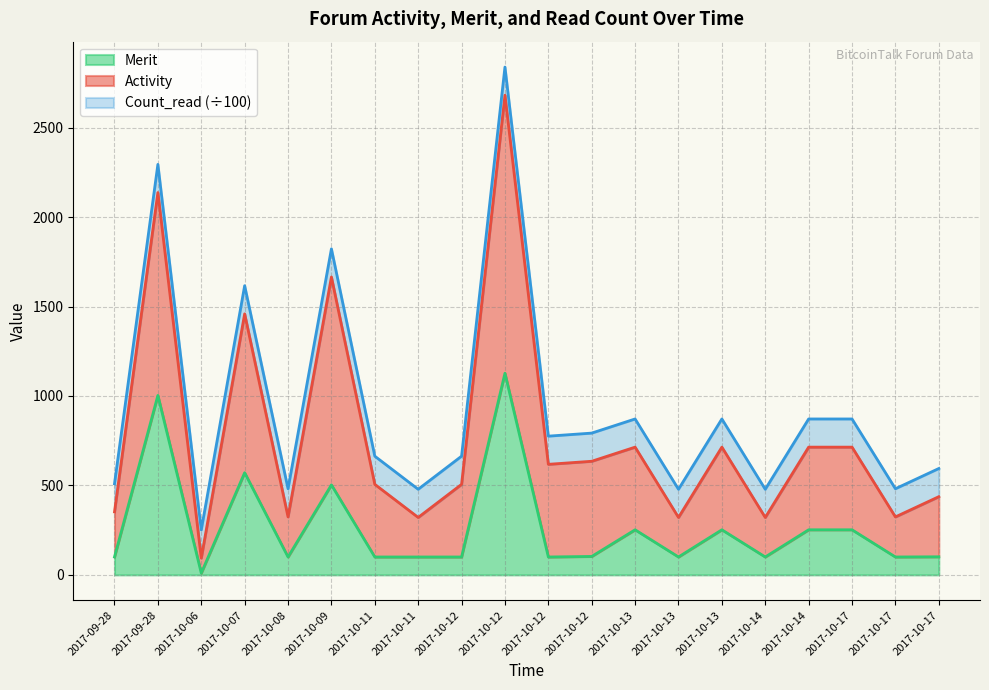

Where is Merit nearest to the value 568?

2017-10-07